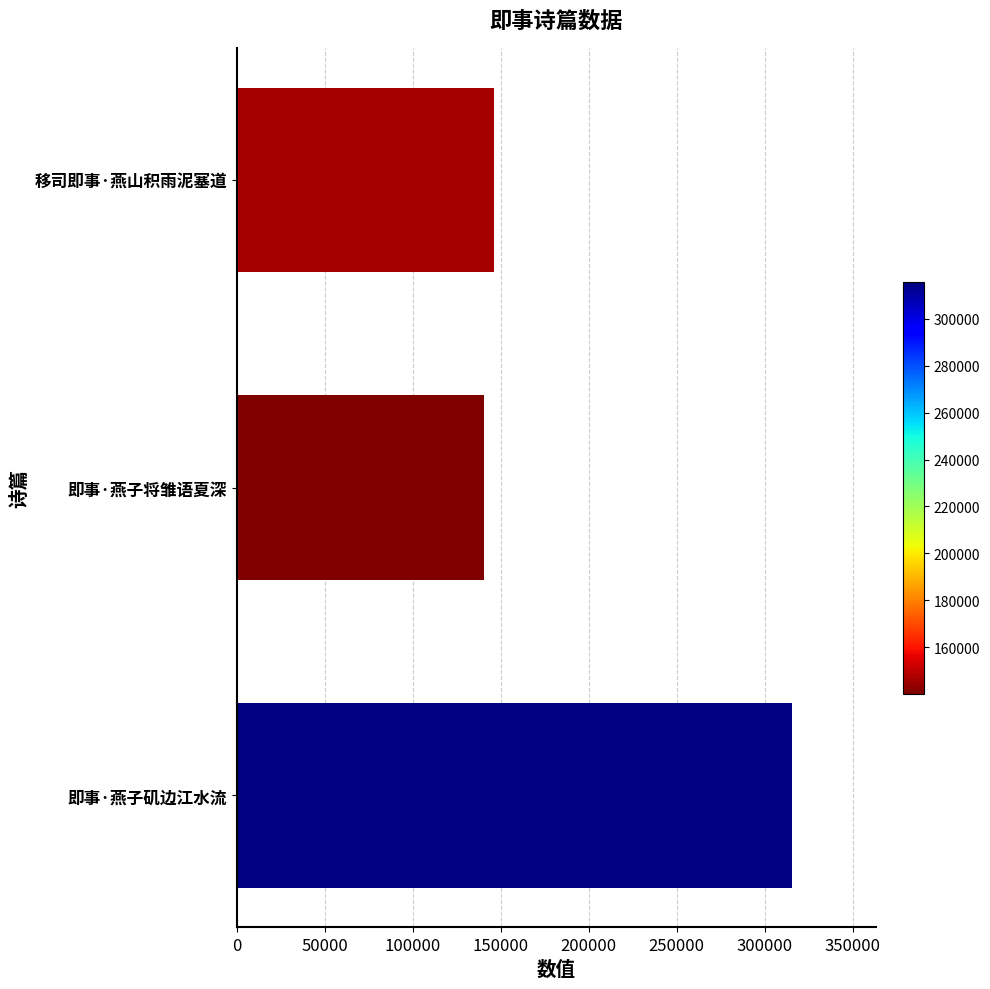

Reading bottom to top, extract all data points from this chart.

315807	140225	146223